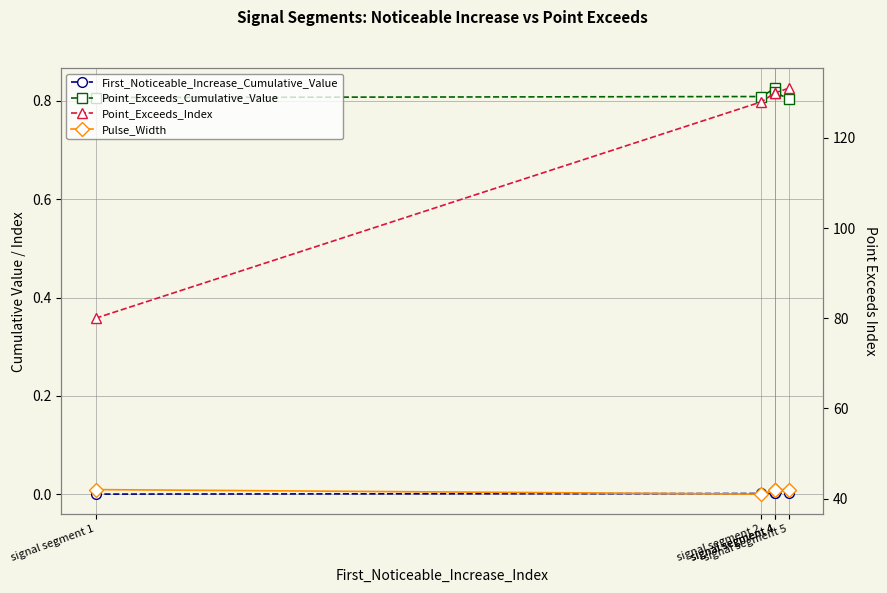

How many lines are shown in the chart?

4